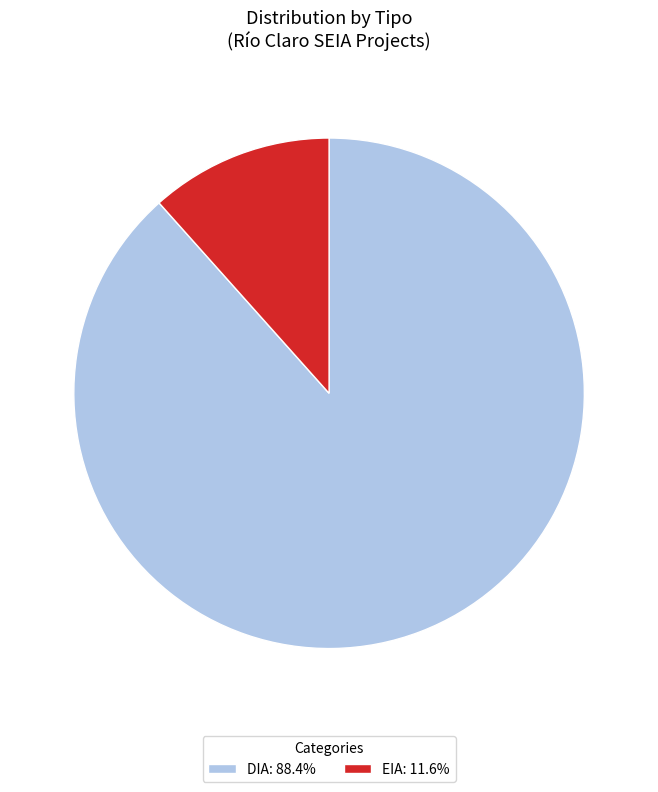

Rank the categories by value from highest to lowest.

DIA, EIA